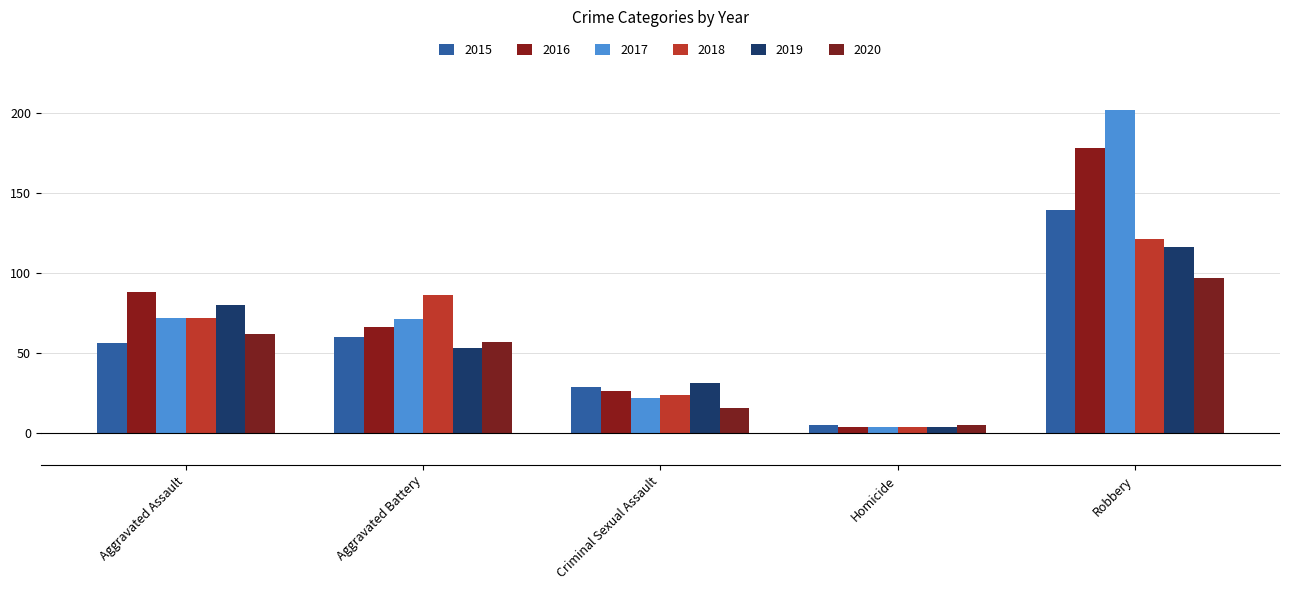

How many 2019 values are between 31 and 80?

3